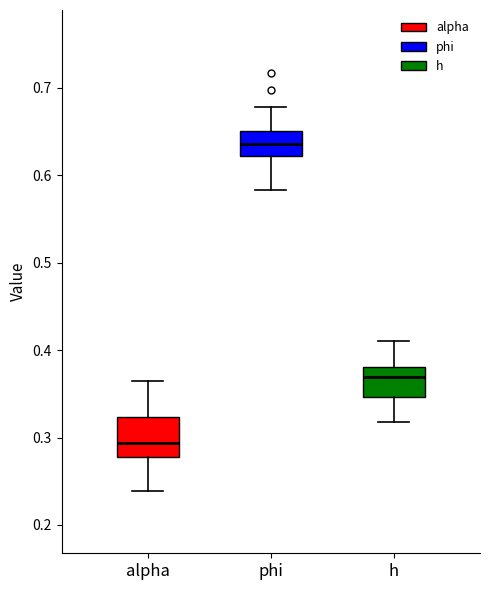

Reading left to right, transcribe this box plot: for each box, give where its median line is, the range the box spans, and where its two whiskers end, as read against the y-axis. The values are not printed on the chart, so give them approximately, as read against the axis.

alpha: median 0.29, box 0.28 to 0.32, whiskers 0.24 to 0.36
phi: median 0.64, box 0.62 to 0.65, whiskers 0.58 to 0.68
h: median 0.37, box 0.35 to 0.38, whiskers 0.32 to 0.41